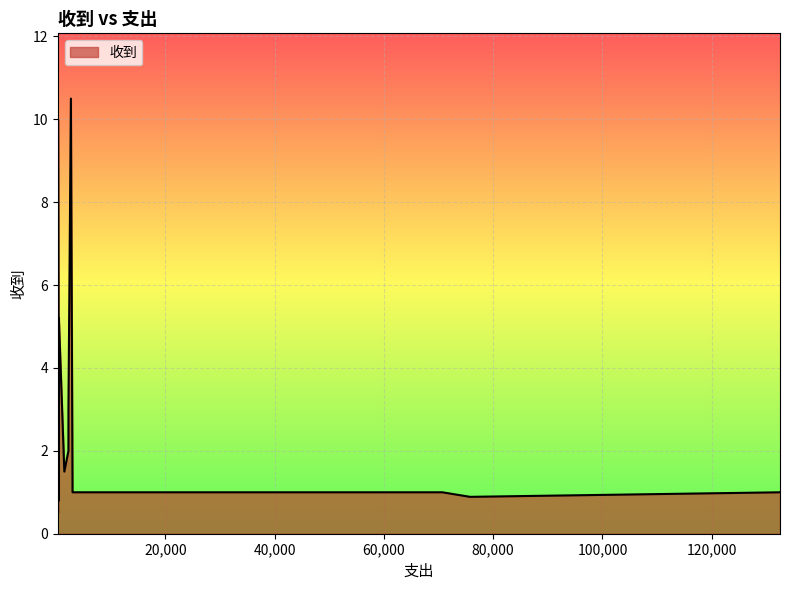

At which category does the data reach its first local peak?

2700